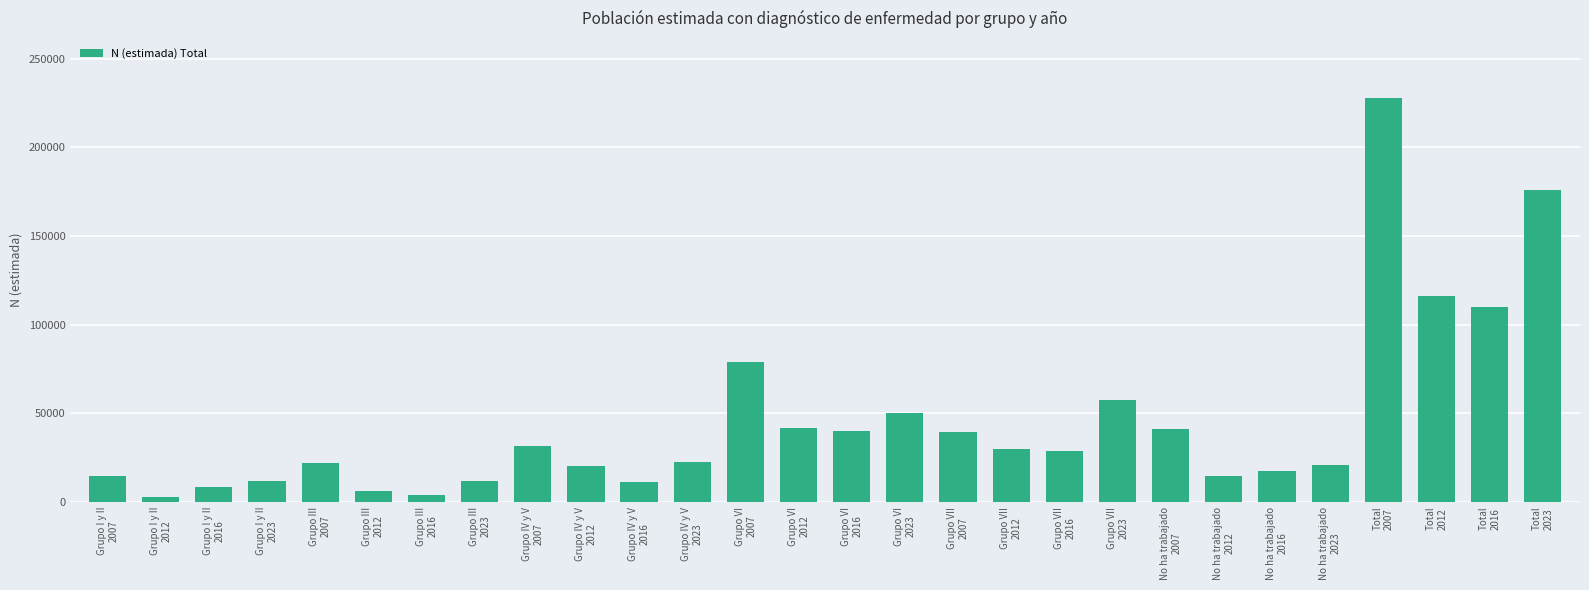

Which category has the highest value across all series?

Total
2007